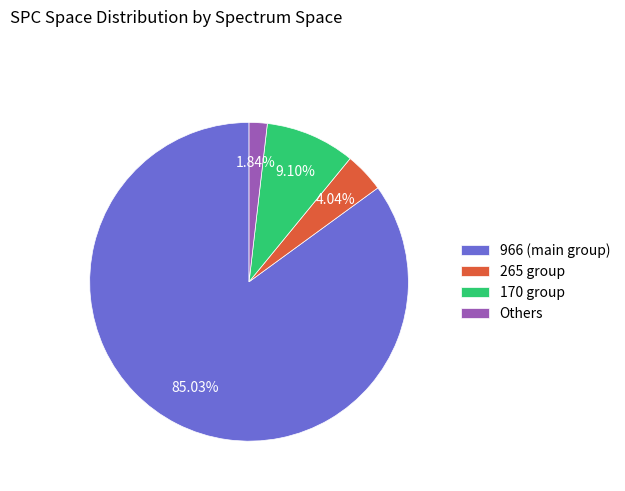

To the nearest percent, what is the average slice percentage?

25%